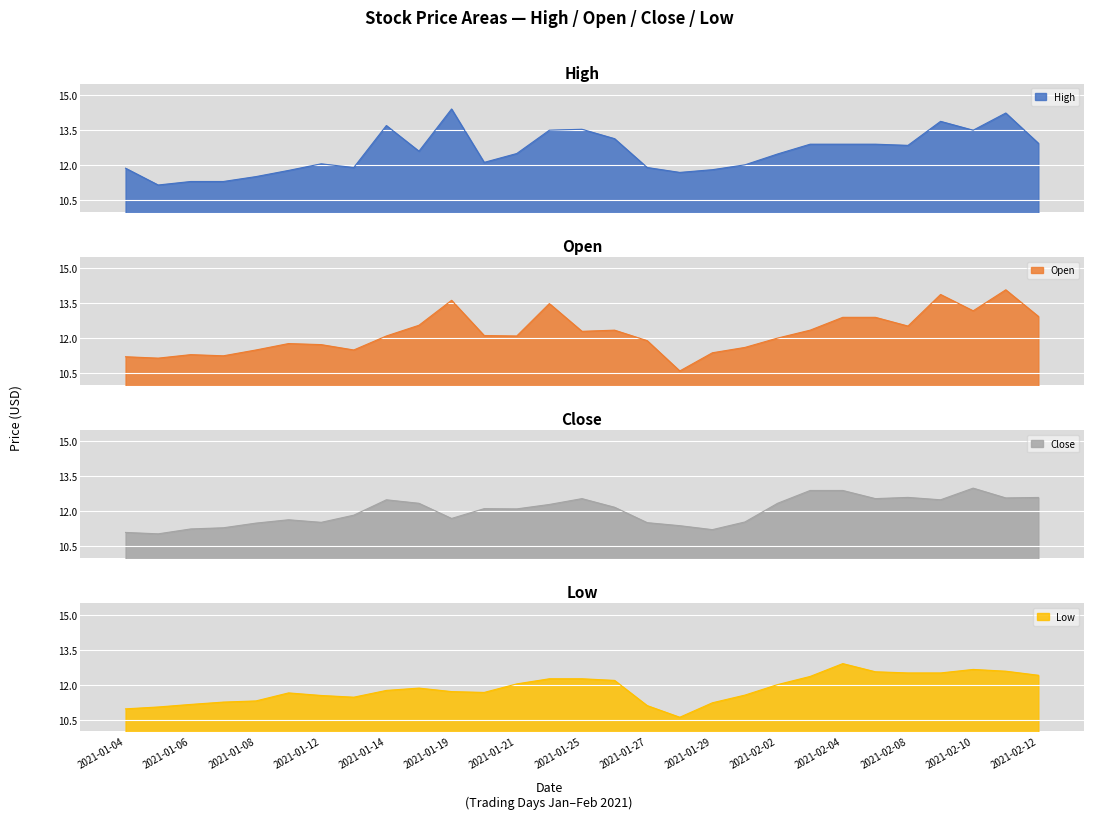

Does the chart display data point markers on the line(s)?

No